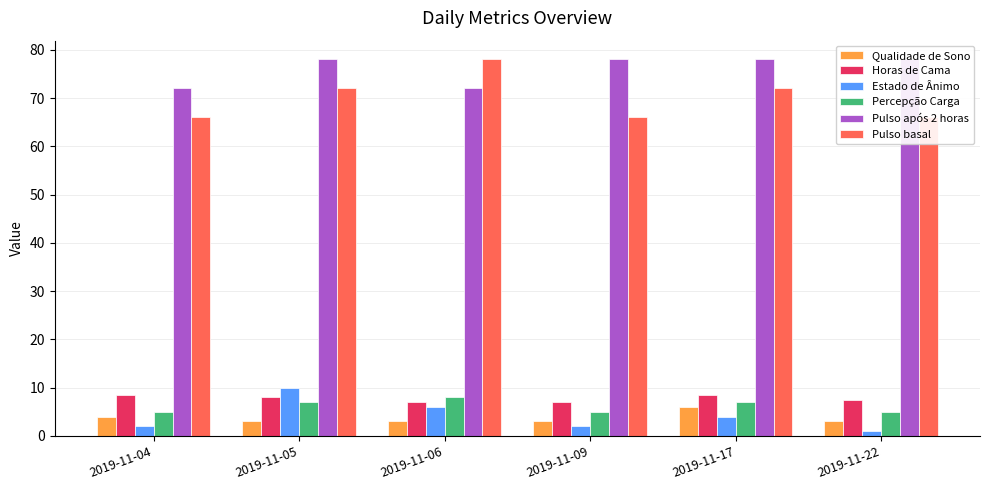

What is the difference between the highest and lowest values at 2019-11-04?

70.0